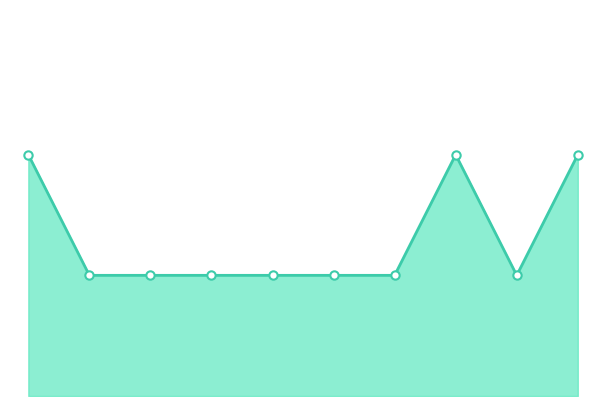

What is the smallest value displayed?

2